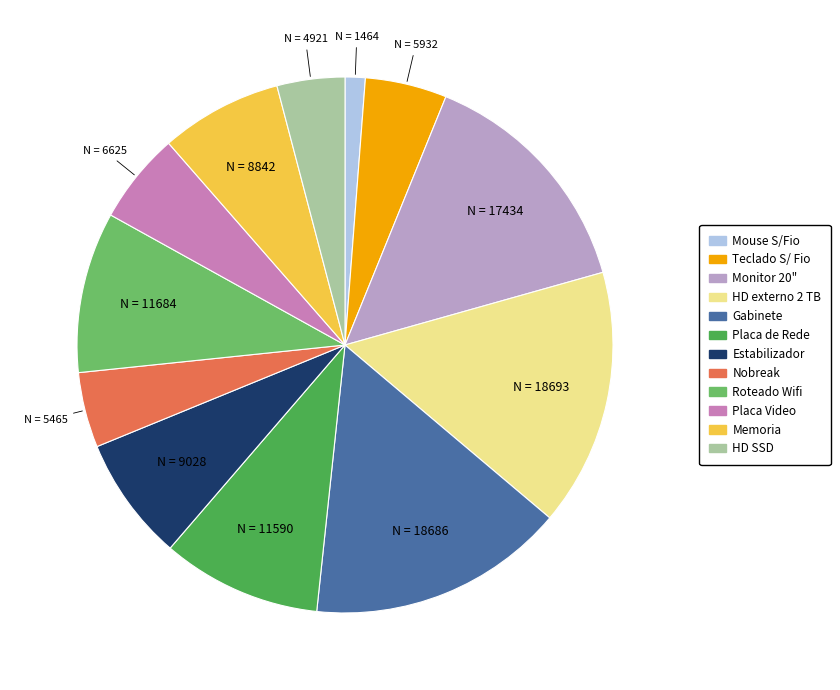

What is the smallest slice in the pie chart?

Mouse S/Fio